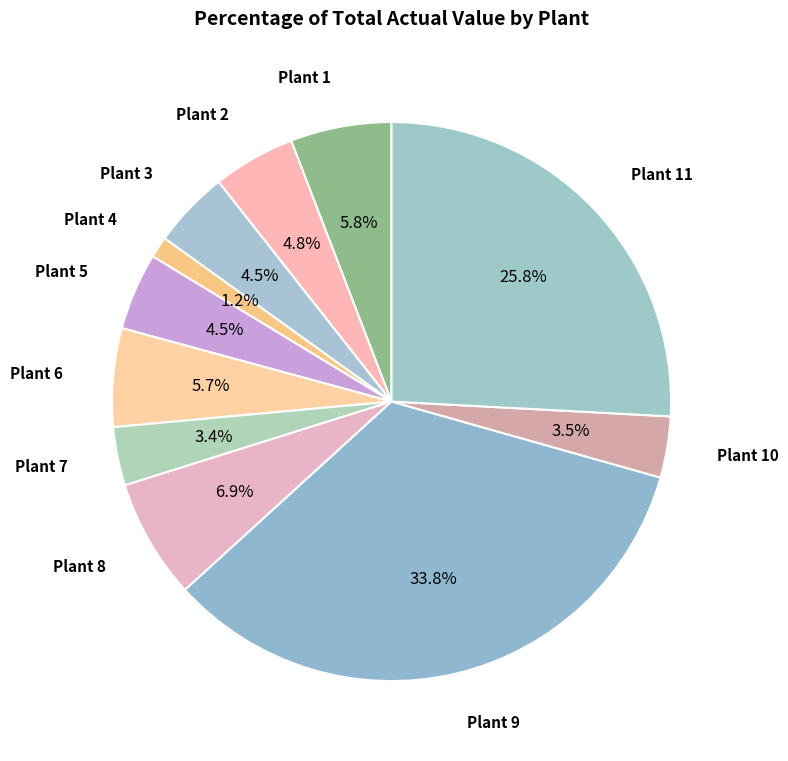

Does Plant 11 account for over 50% of the chart?

No